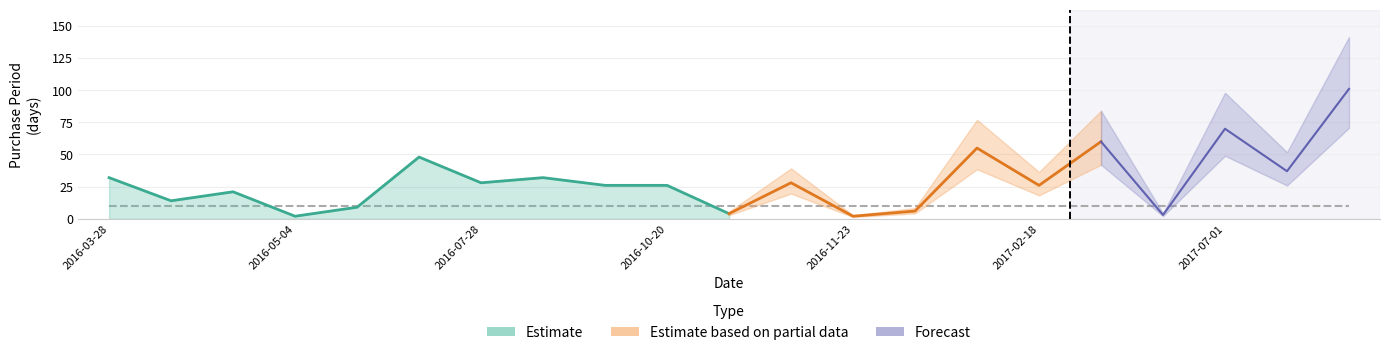

Reading left to right, extract all data points from this chart.

32	14	21	2	9	48	28	32	26	26	4	28	2	6	55	26	60	3	70	37	101